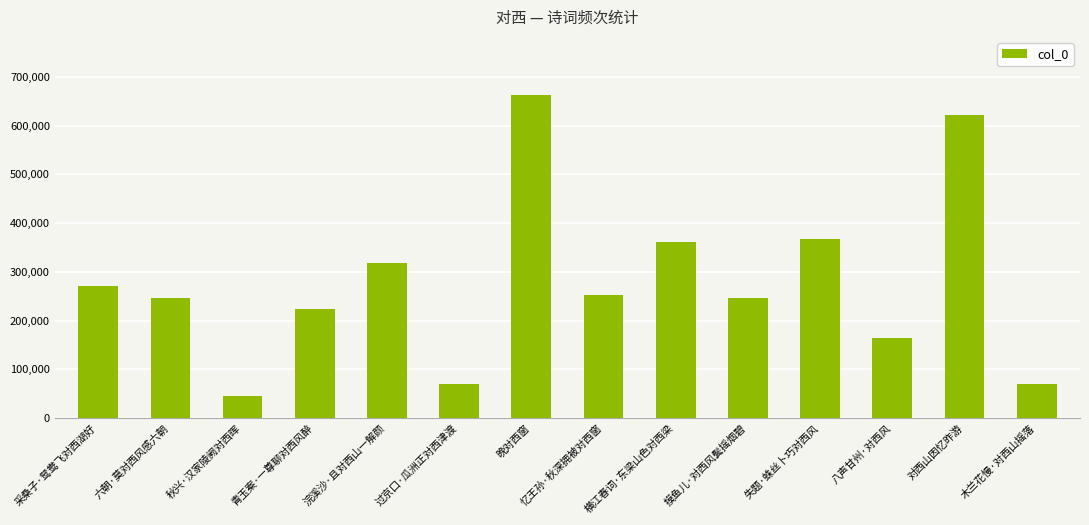

What is the label of the 6th bar from the left?

过京口·瓜洲正对西津渡